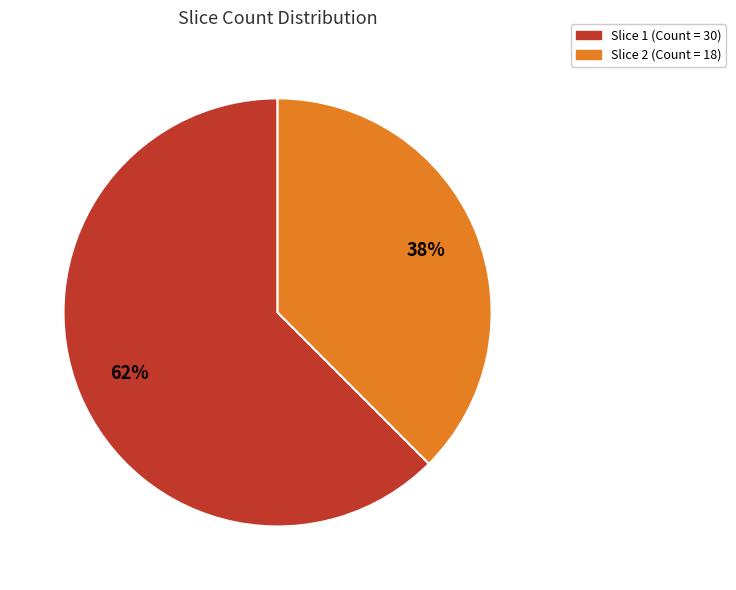

The Slice 2 slice represents 23% of the pie. True or false?

False